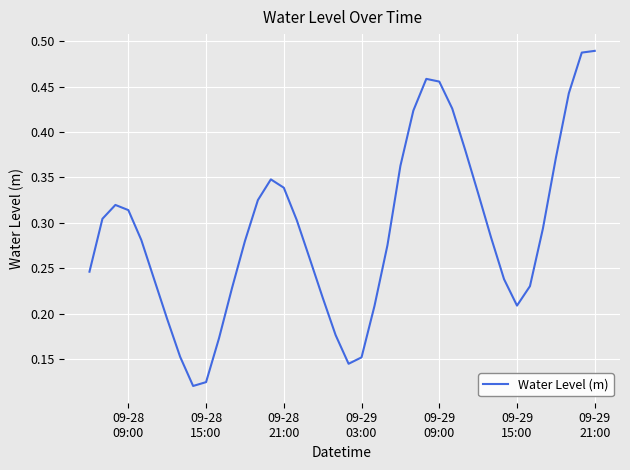

What is the average value?

0.3